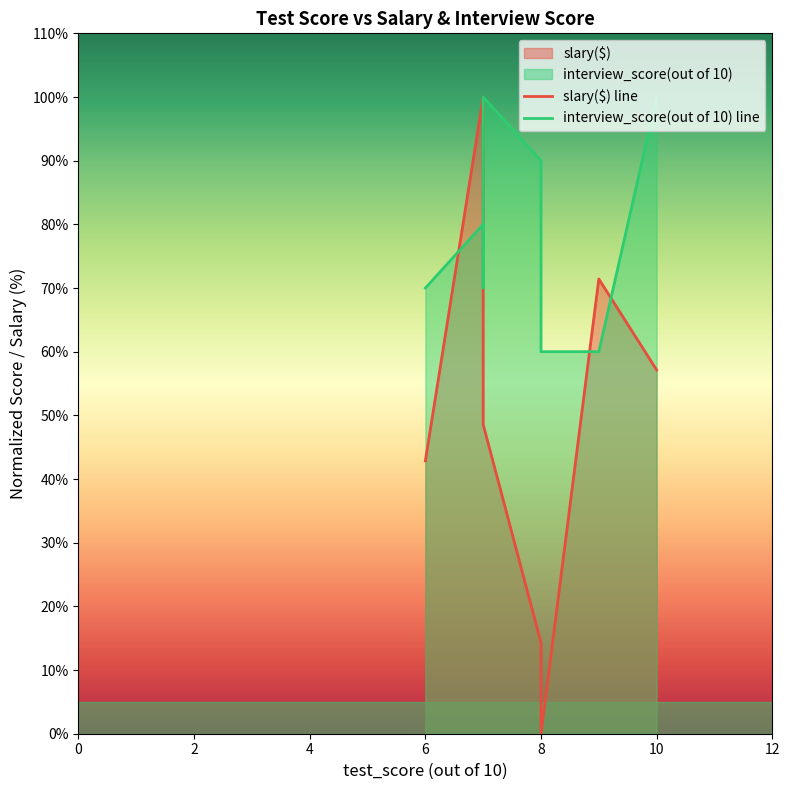

What is the difference between the maximum and minimum values in the slary($) line series?

100.0